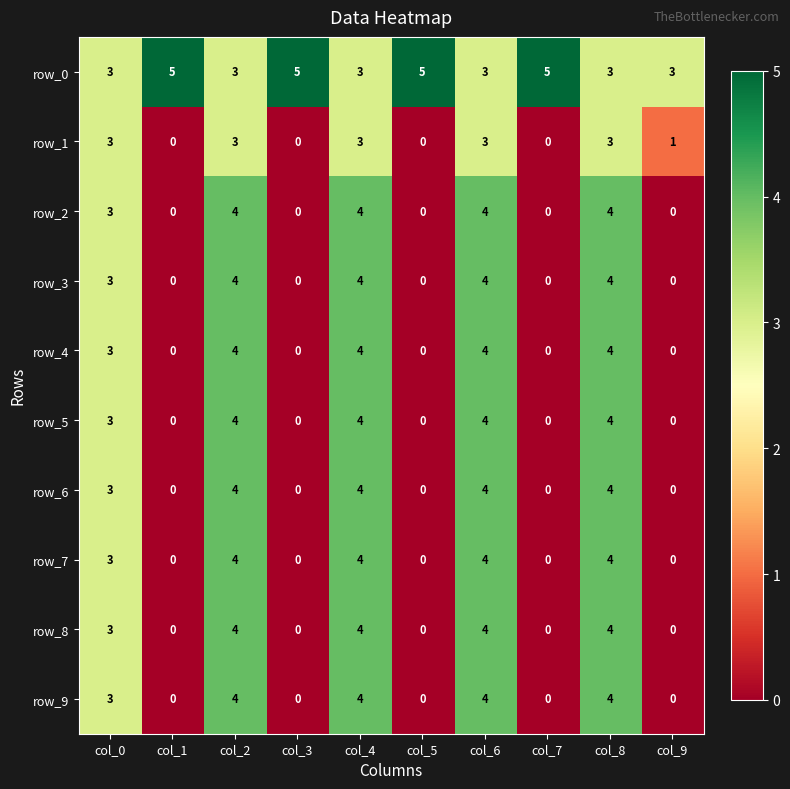

Is it true that row_1 equals 2 at col_4?

False